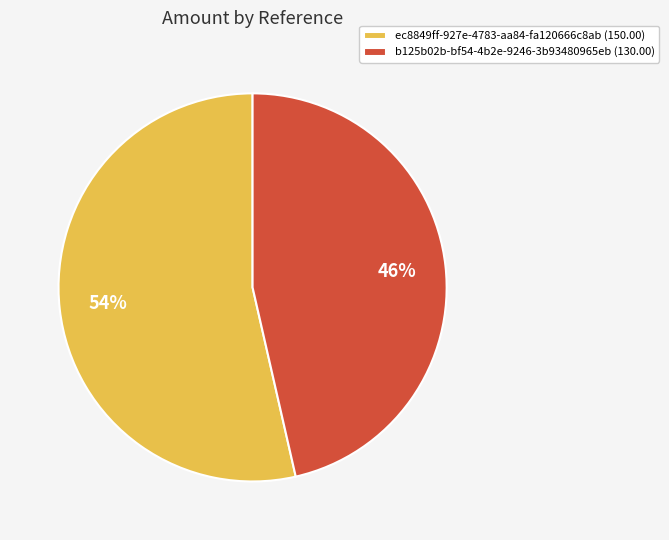

To the nearest percent, what portion does ec8849ff-927e-4783-aa84-fa120666c8ab represent?

54%